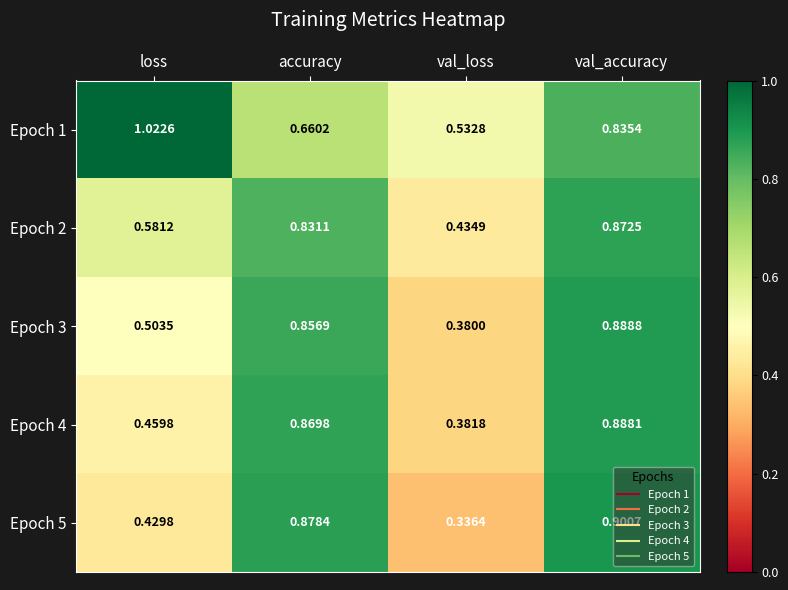

Where is Epoch 2 nearest to the value 0?

val_loss